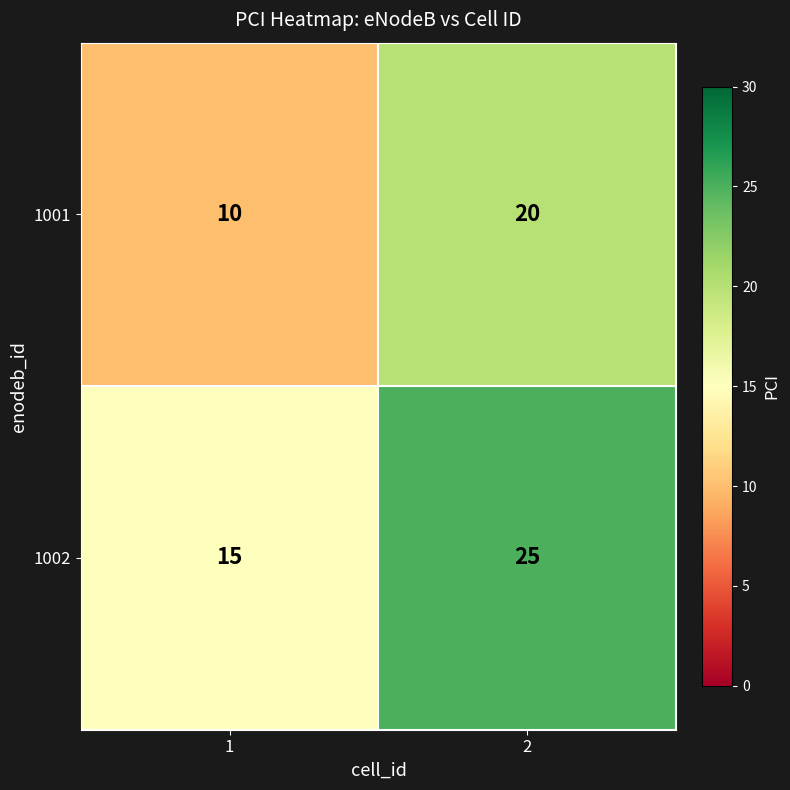

What is the minimum value shown in the chart?

10